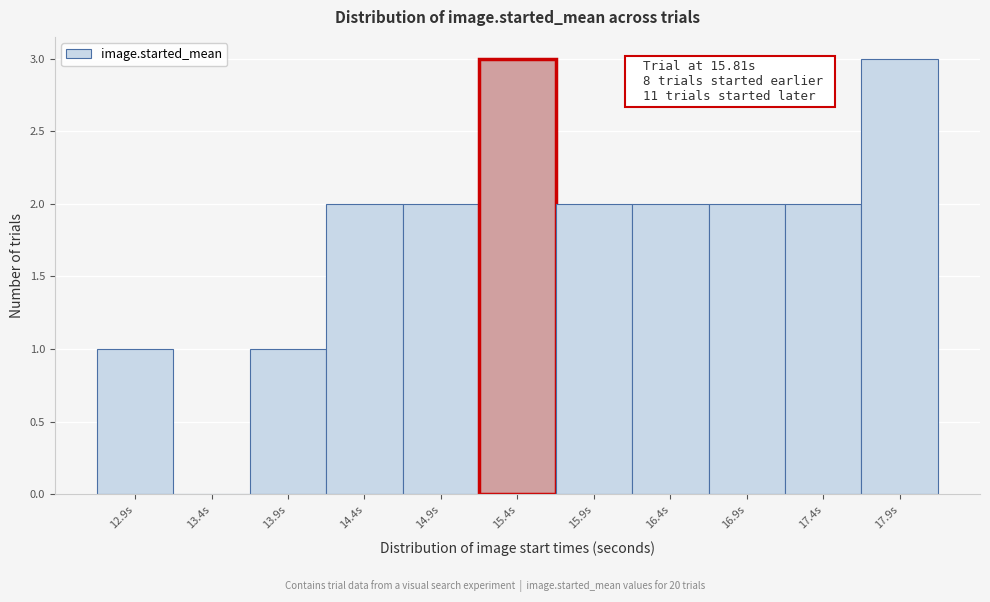

Reading right to left, what are all the values shown in this chart?

17.9s=3	17.4s=2	16.9s=2	16.4s=2	15.9s=2	15.4s=3	14.9s=2	14.4s=2	13.9s=1	13.4s=0	12.9s=1